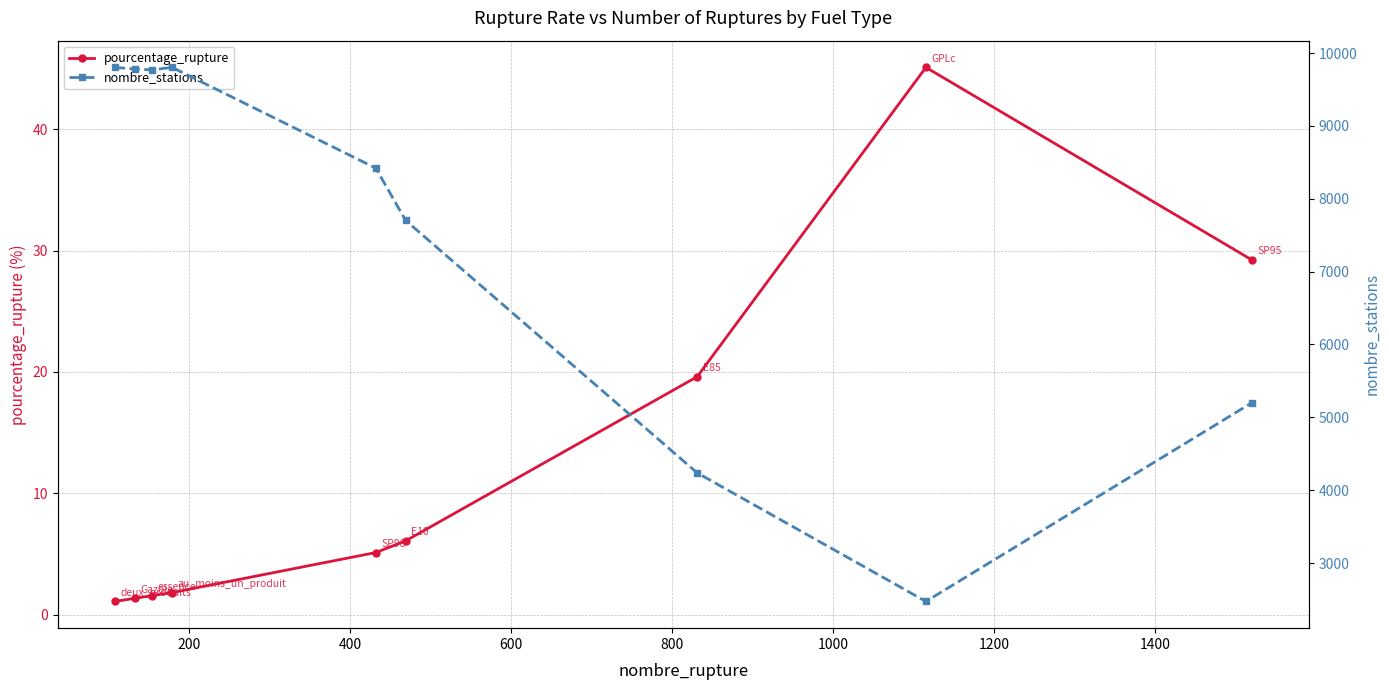

What is the lowest value of the pourcentage_rupture series?

1.1